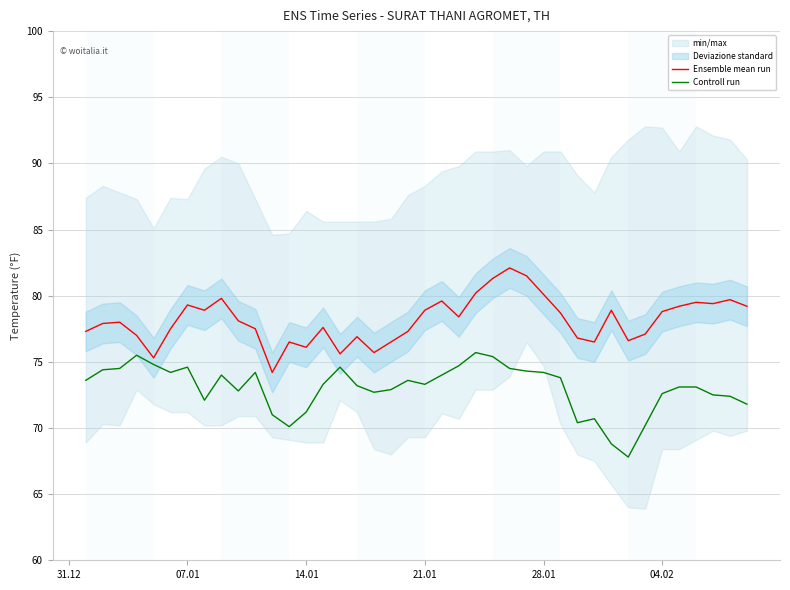

Does the chart have visible grid lines?

Yes